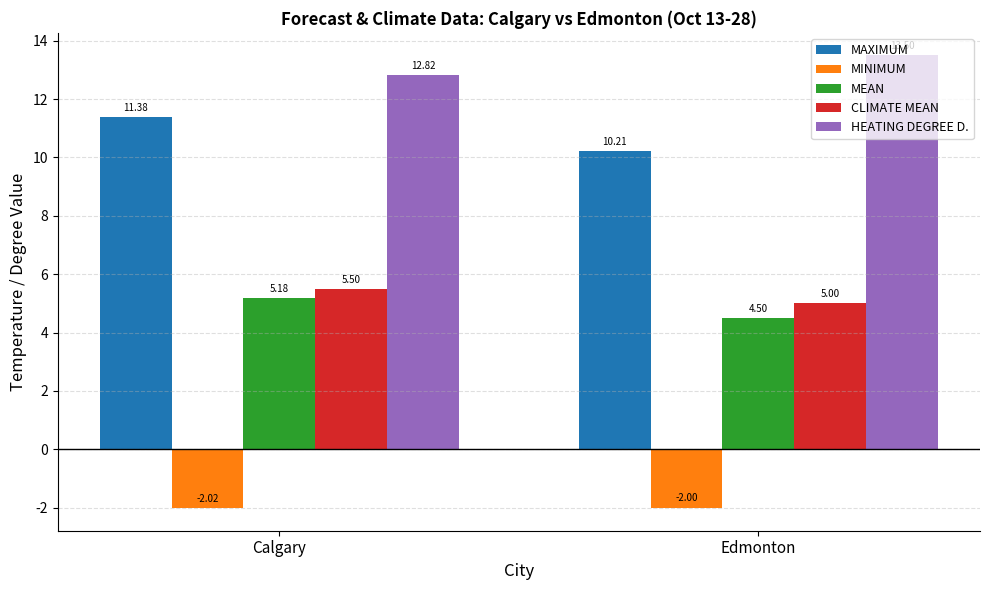

Which series has the widest spread of values?

MAXIMUM